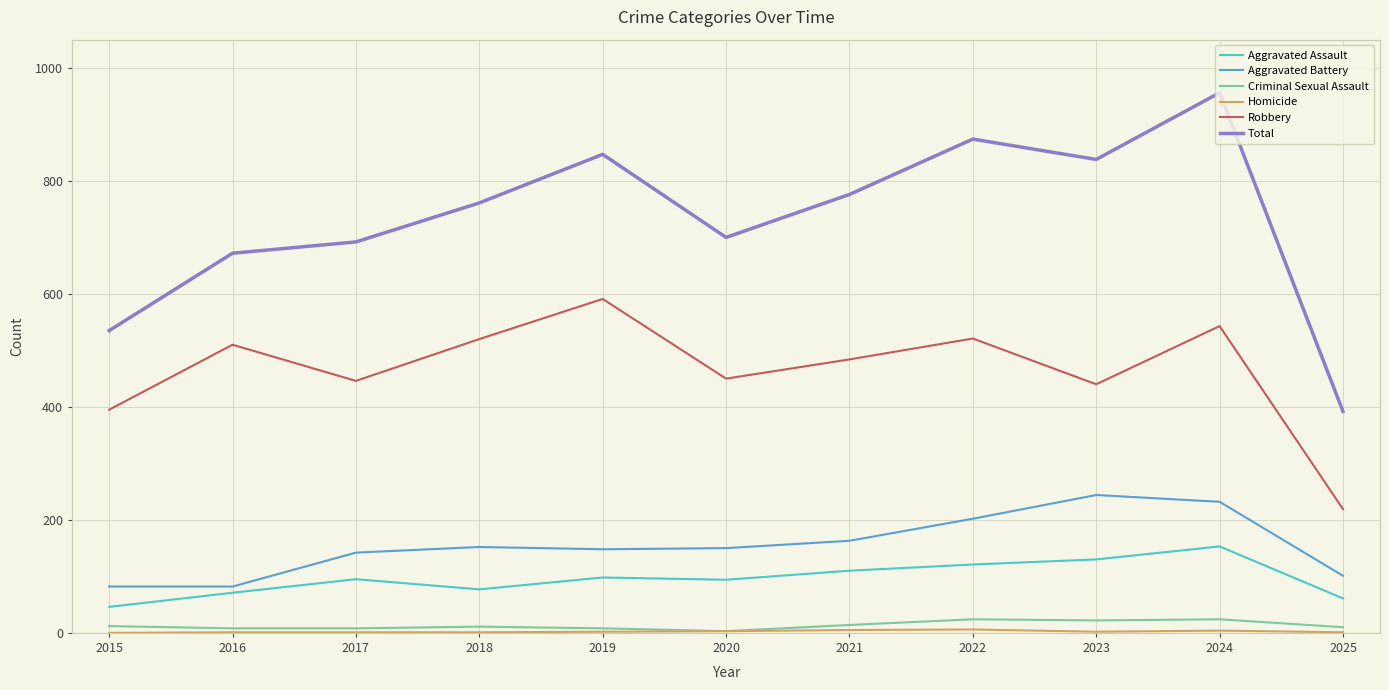

Which category has the lowest value in the Robbery series?

2025